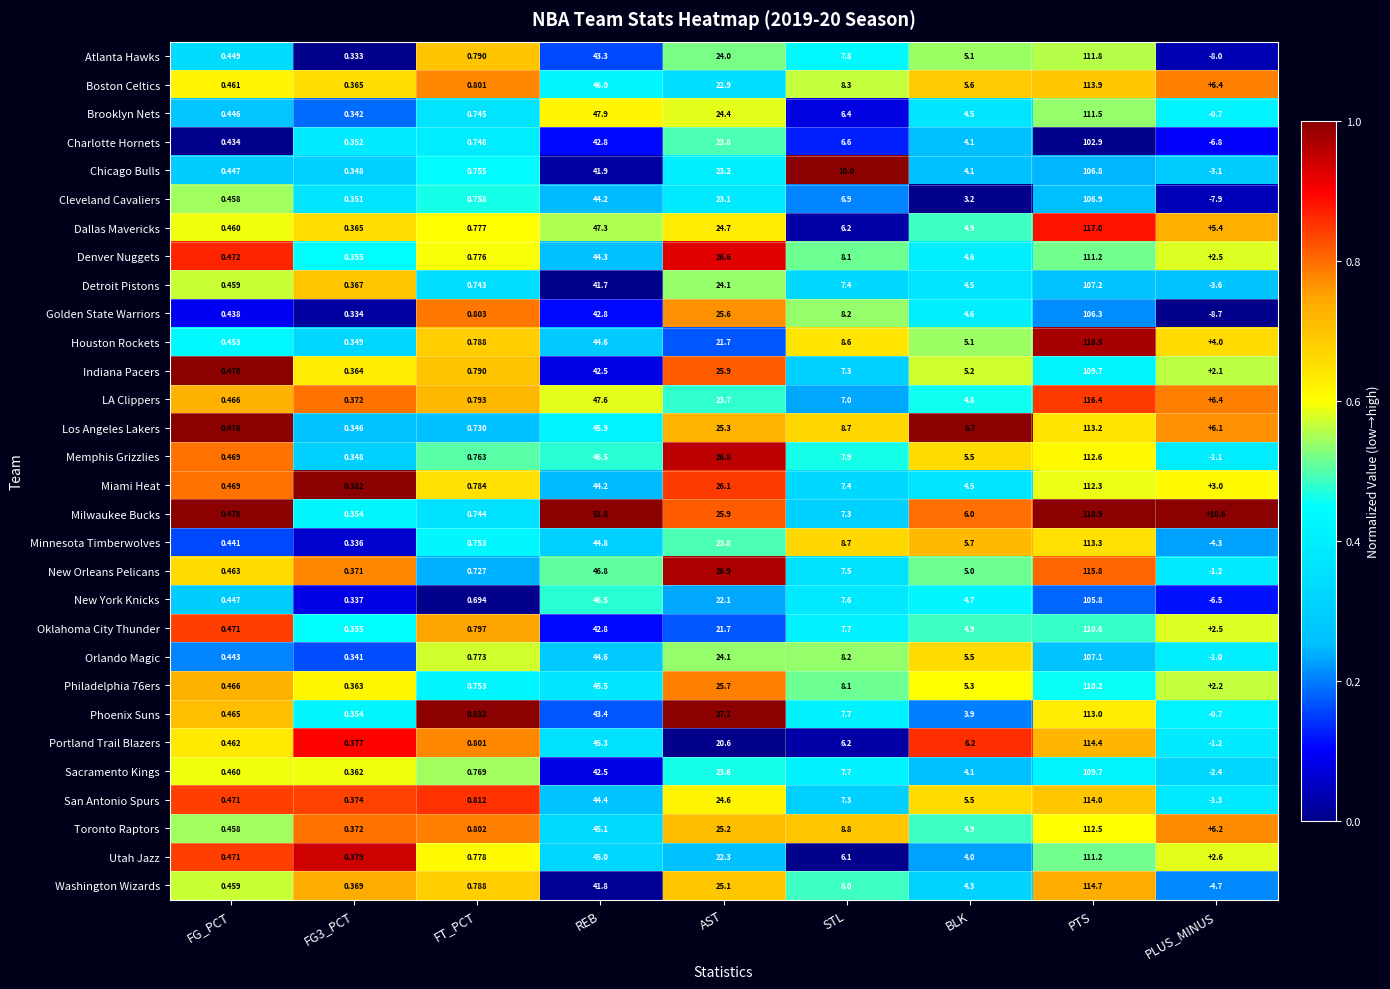

How many negative values does the Washington Wizards series have?

1